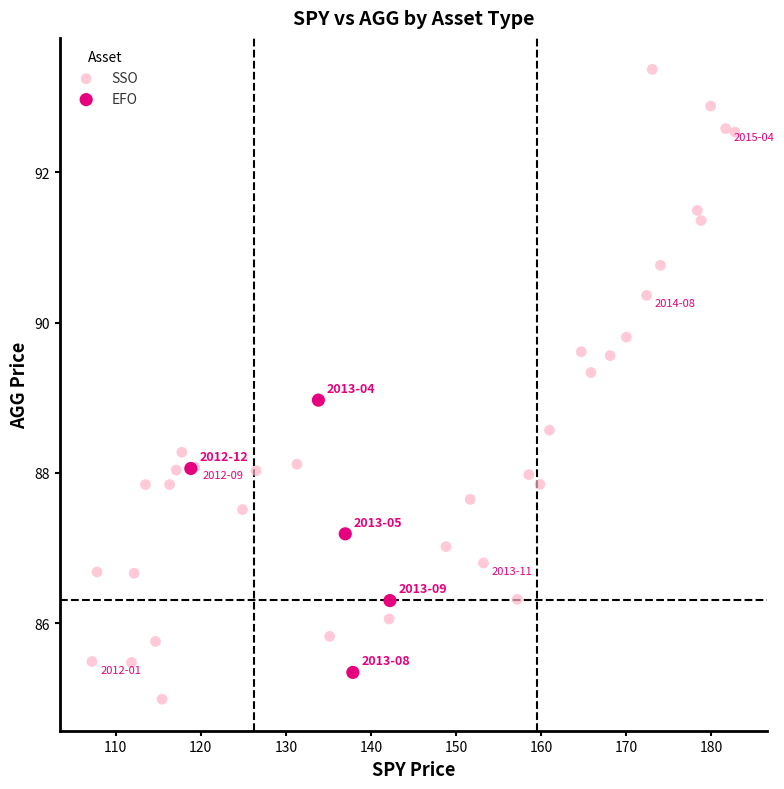

Which series reaches the maximum Y coordinate?

SSO